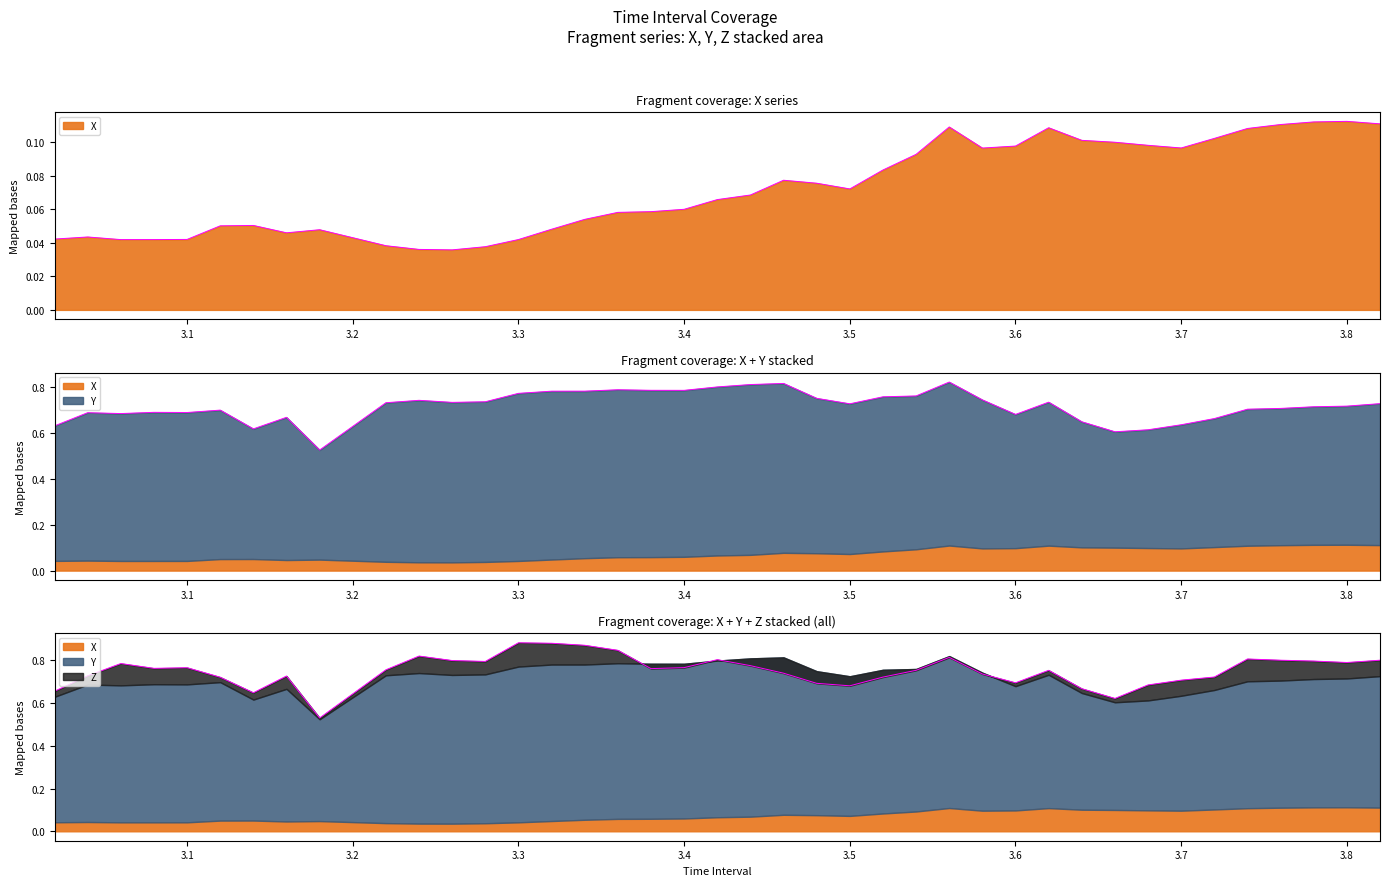

At how many categories does at least one series exceed 0?

40